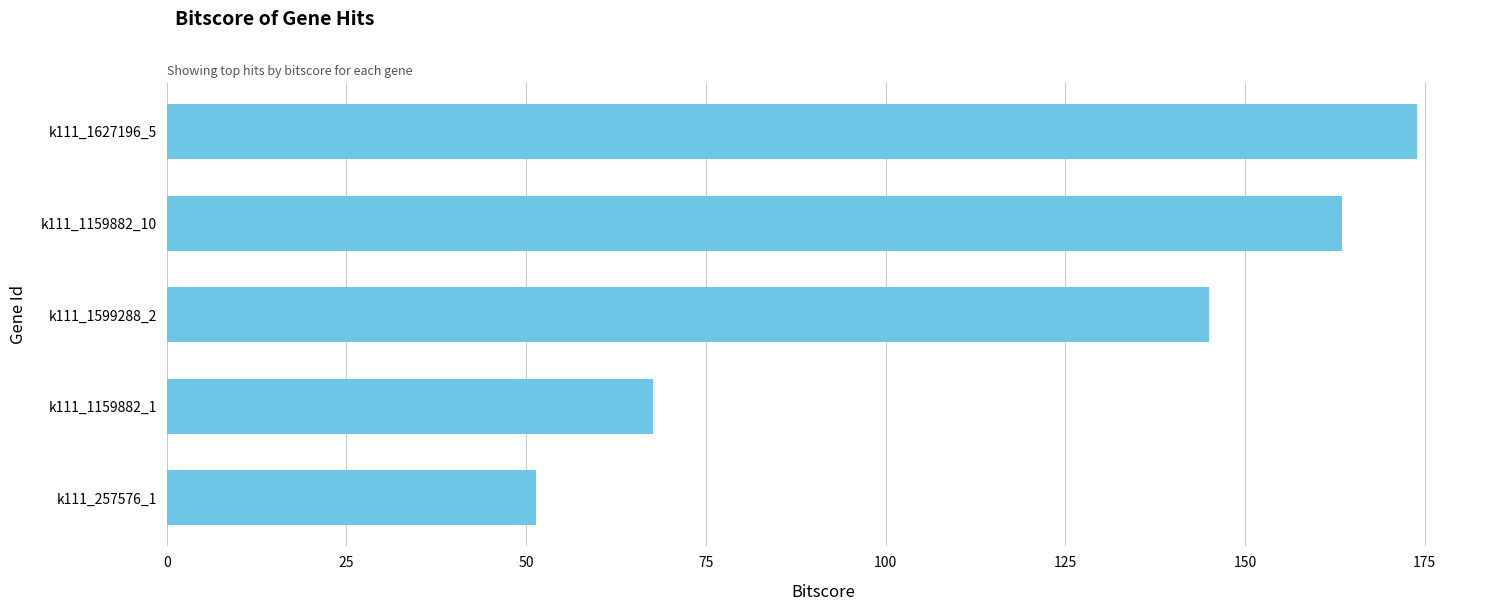

The chart shows a value of 174.0 at k111_1627196_5. True or false?

True